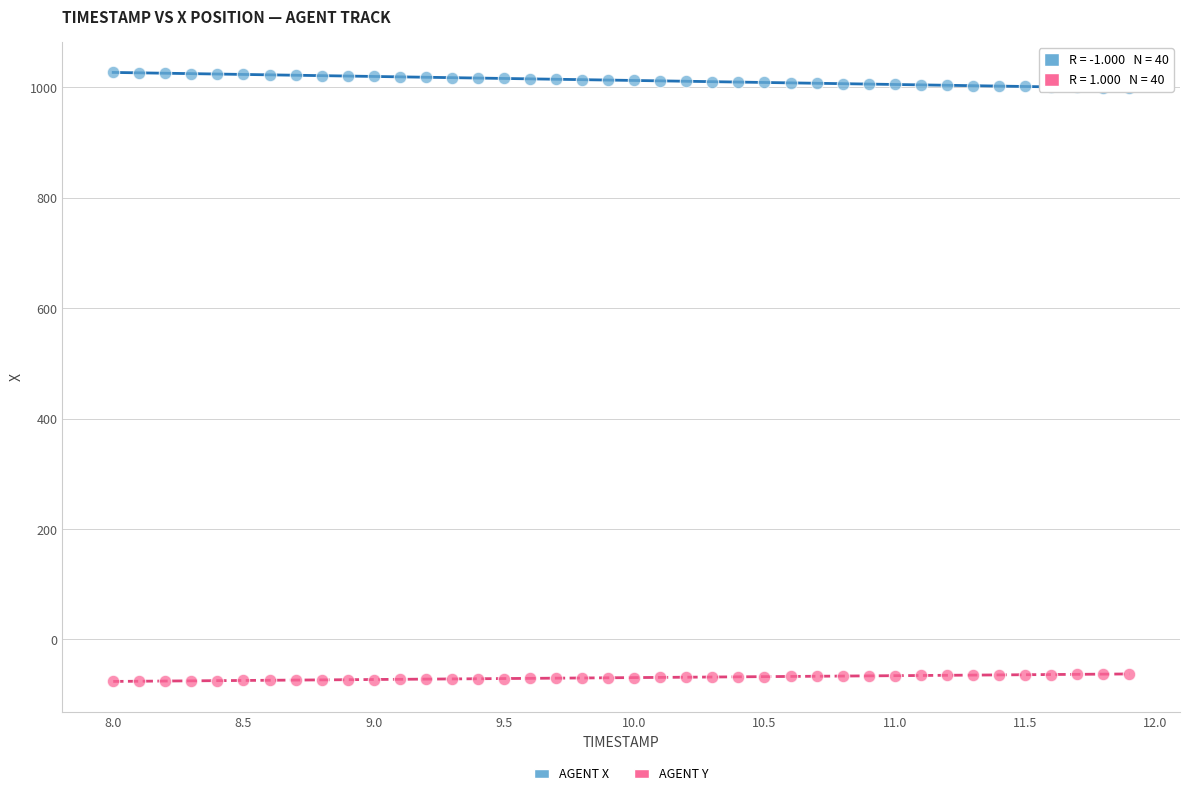

Across all data points, what is the range of Y values (max minus min)?

1103.1